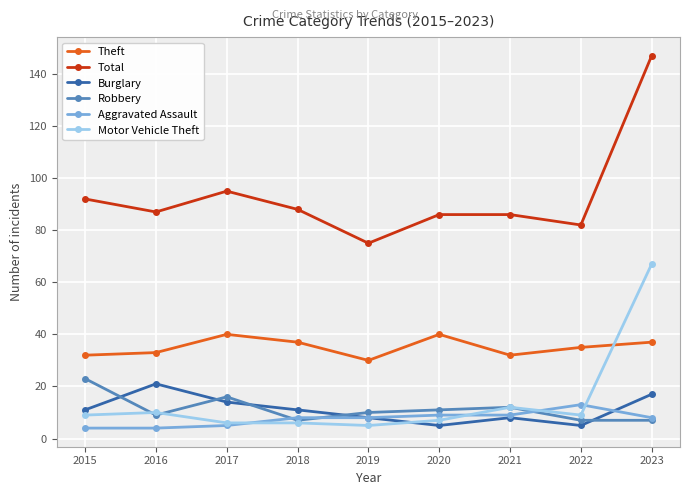

How many Theft values are between 32 and 37?

6